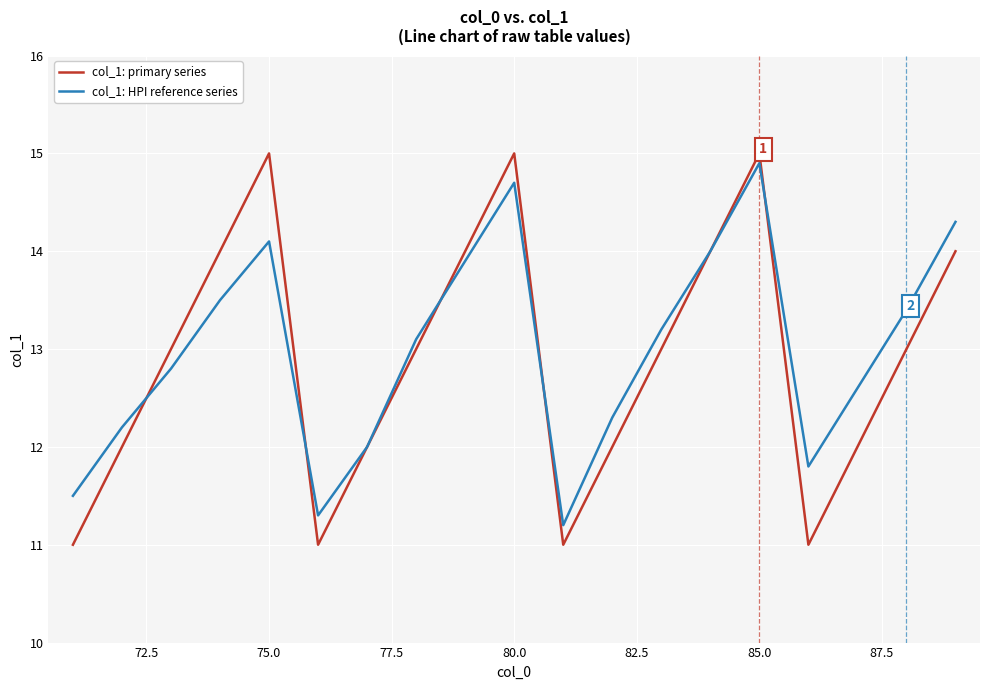

What is the maximum value shown in the chart?

15.0